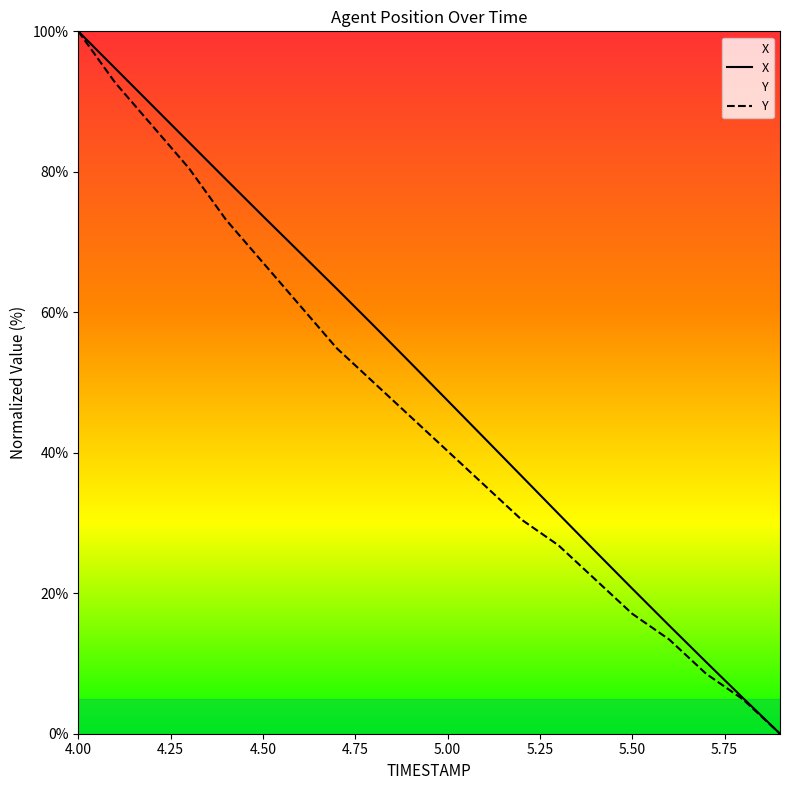

List the series in order of their overall mean, highest first.

X, Y